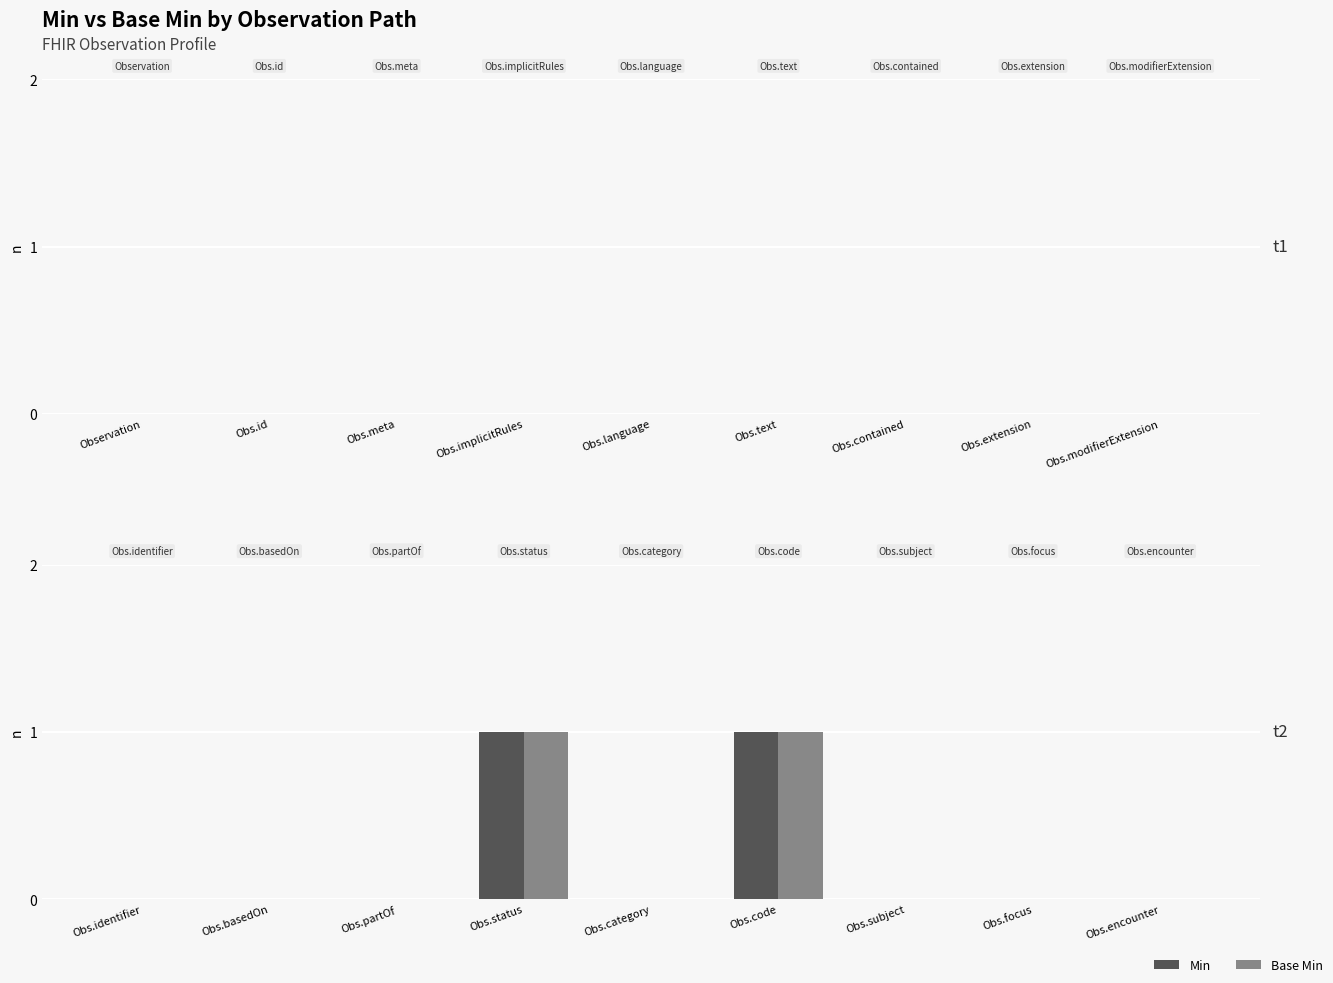

True or false: Base Min has a value of 0 at Obs.category.

True